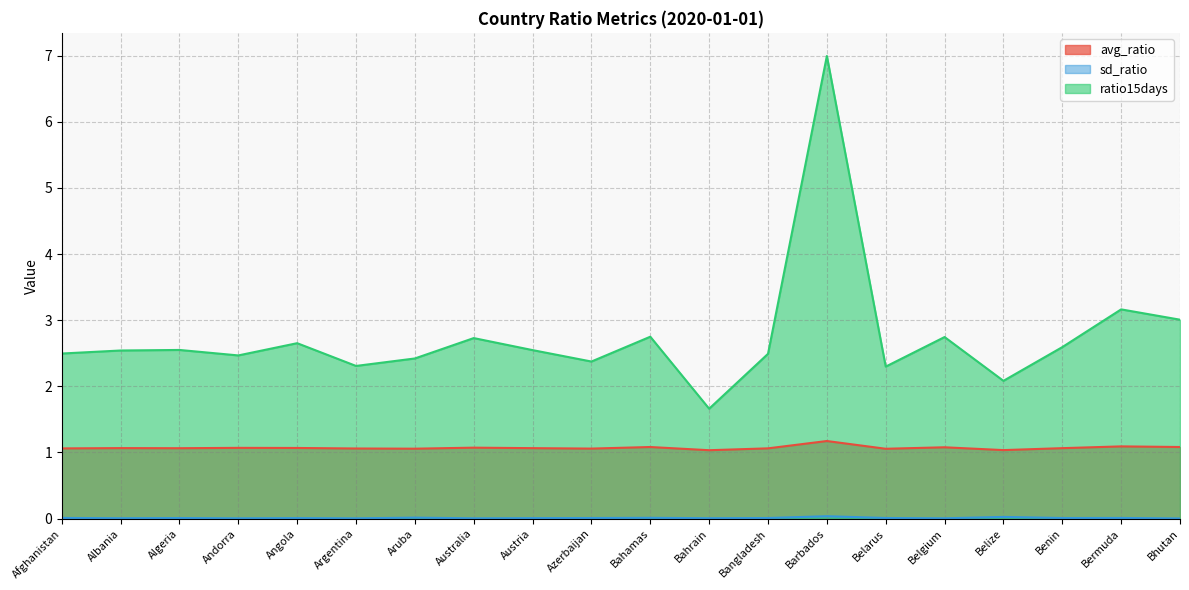

The ratio15days series shows 3.2 at Aruba. True or false?

False